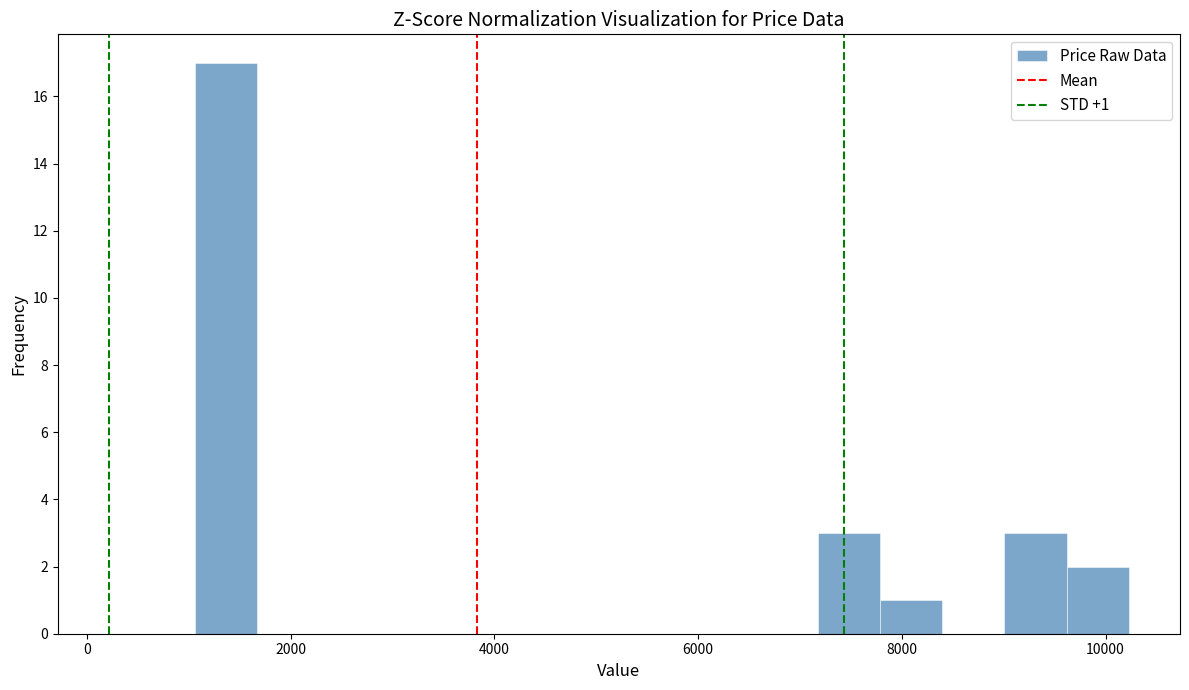

Read against the x-axis, roughly where is the centre of the tallest bar?

1400